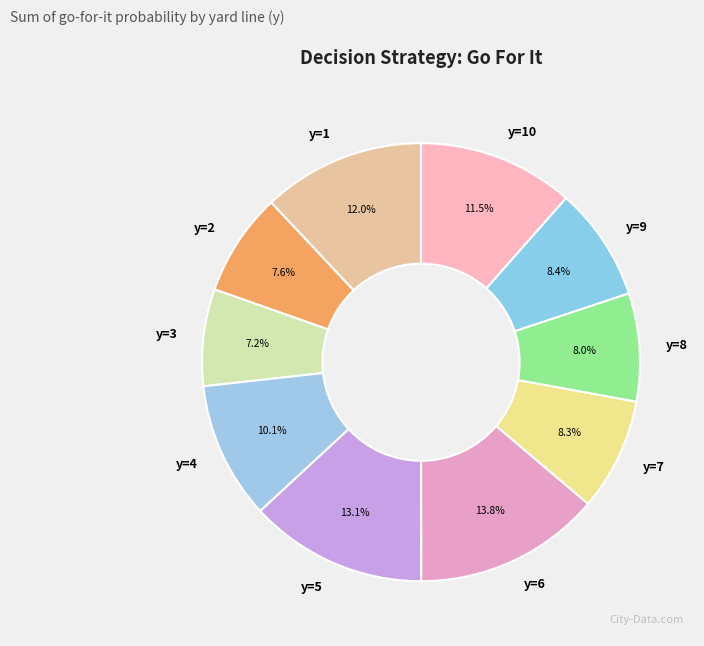

Approximately how many times larger is the value at y=9 compared to y=7?

1.0